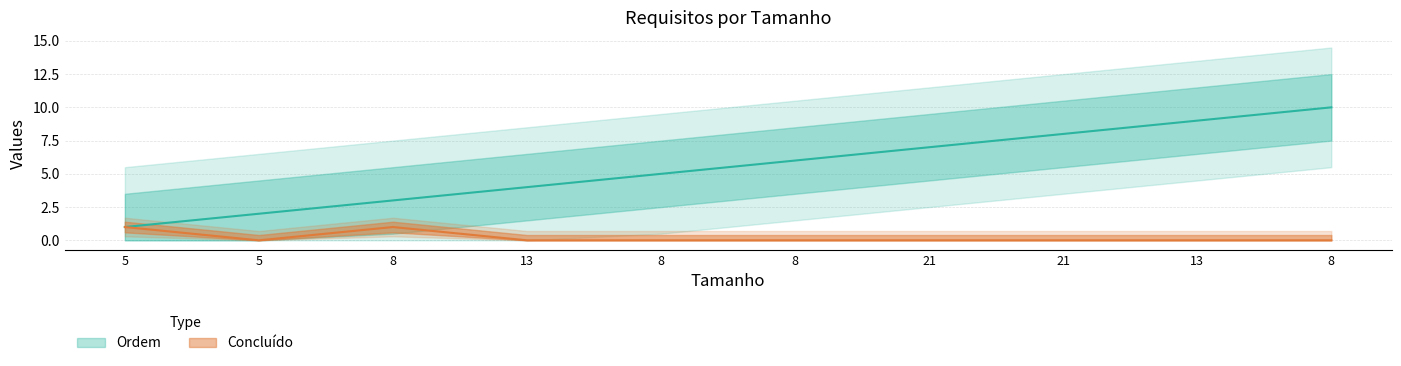

Which series has the largest range (max minus min)?

Ordem